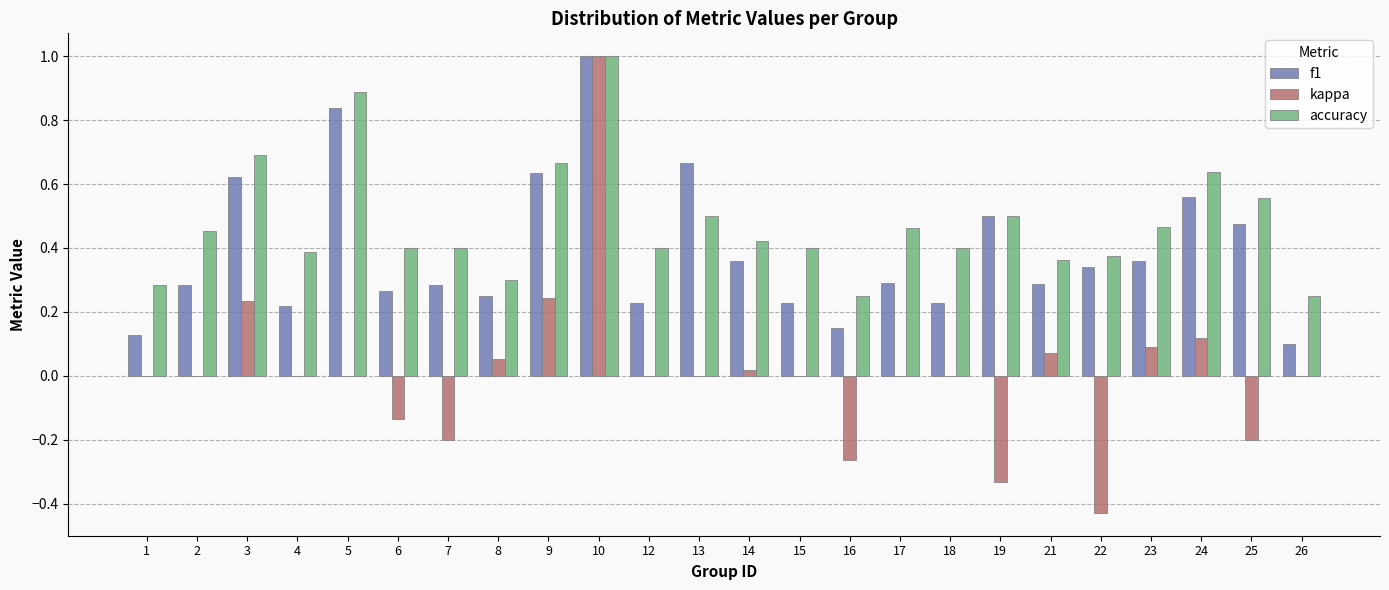

Which label corresponds to the largest value in the chart?

10